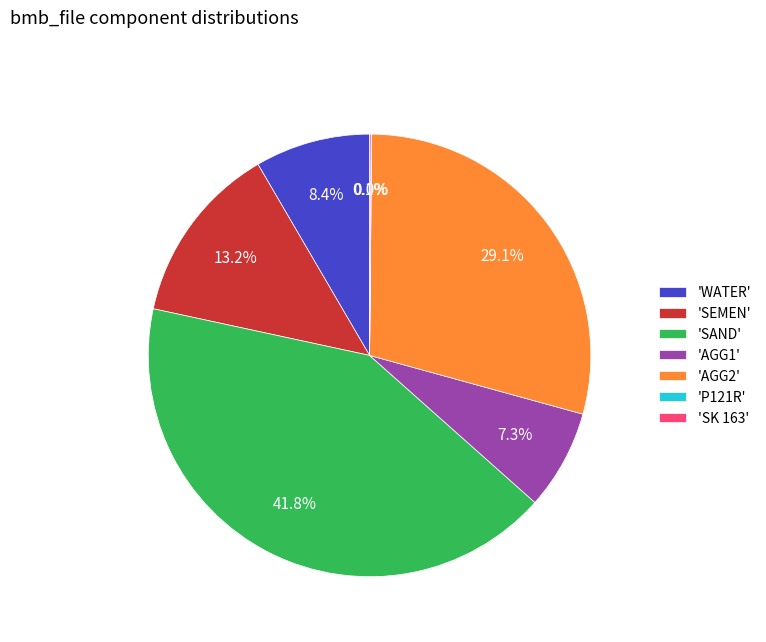

Does 'WATER' account for over 50% of the chart?

No